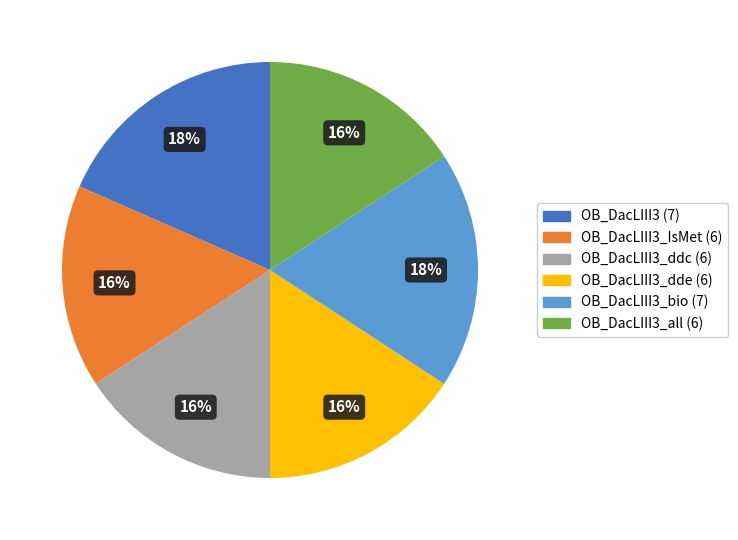

How many slices are in this pie chart?

6